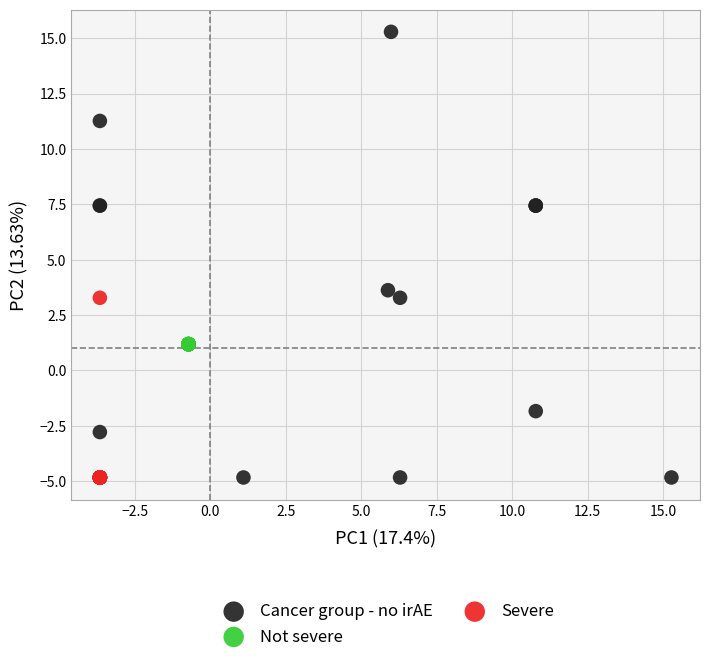

Which series reaches the maximum Y coordinate?

Cancer group - no irAE